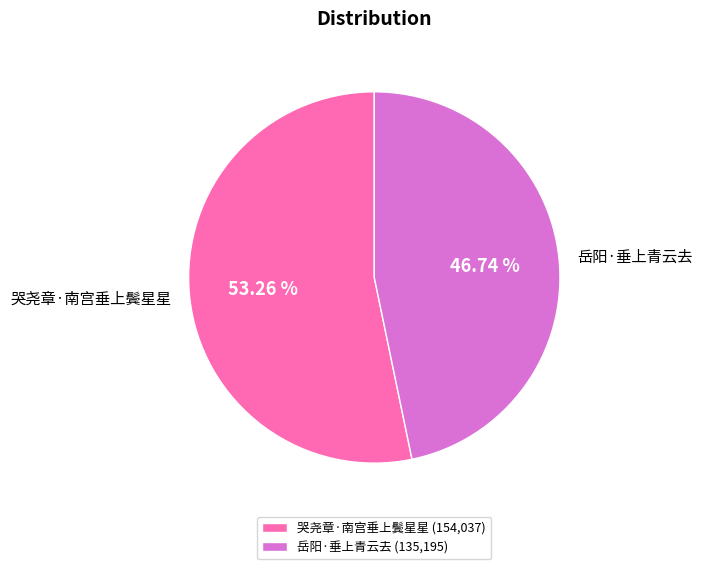

To the nearest percent, what is the difference between the 岳阳·垂上青云去 and 哭尧章·南宫垂上鬓星星 slice percentages?

7%